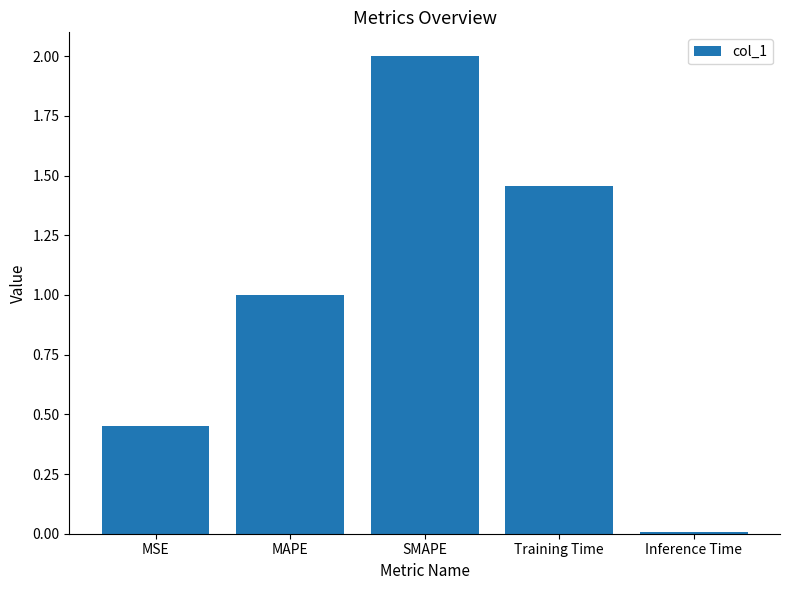

How many values are below 1?

2